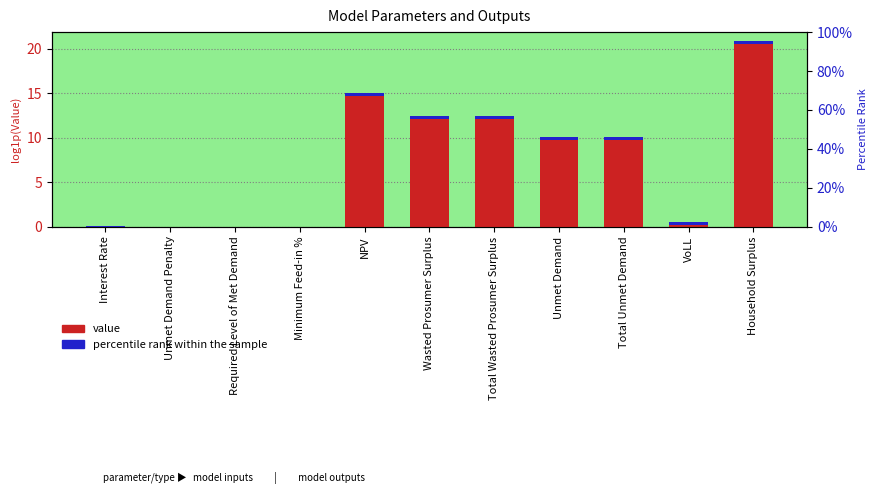

How many positive values are there?

8